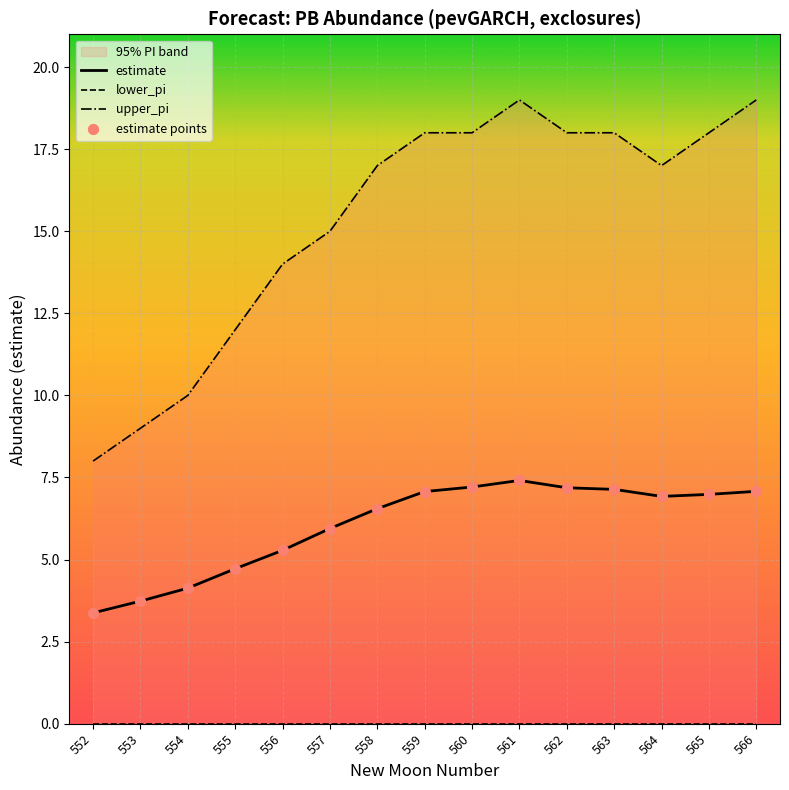

What is the total value across all series at 560?

32.4